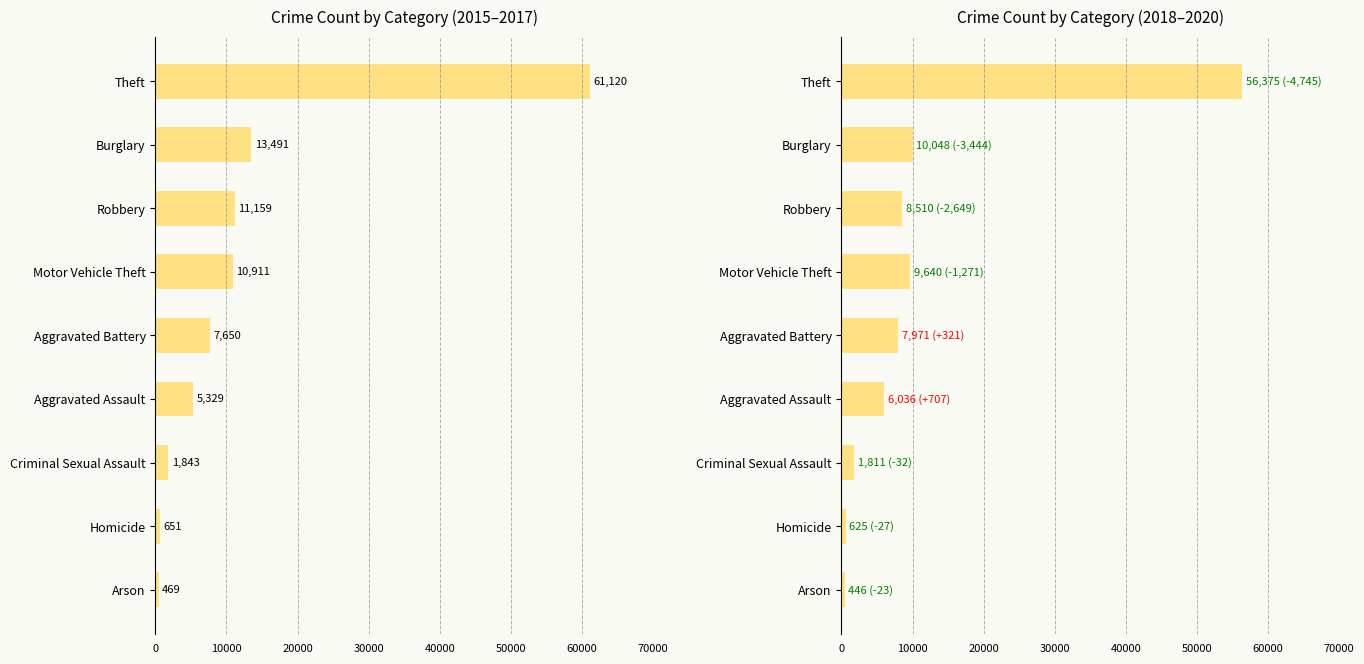

Which series has the largest total across all categories?

2015-2017 avg